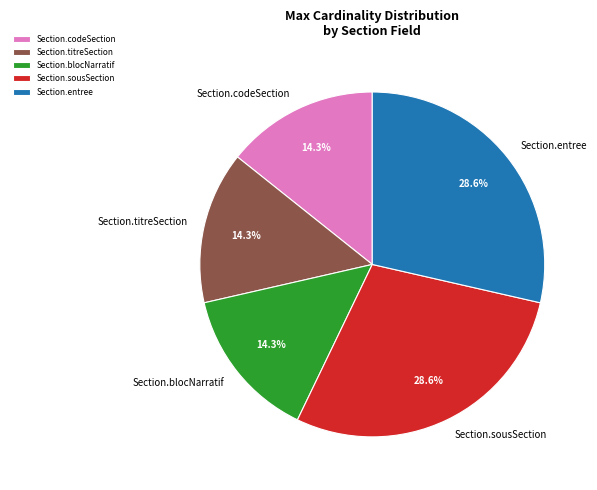

What is the ratio of the value at Section.sousSection to the value at Section.blocNarratif?

2.0